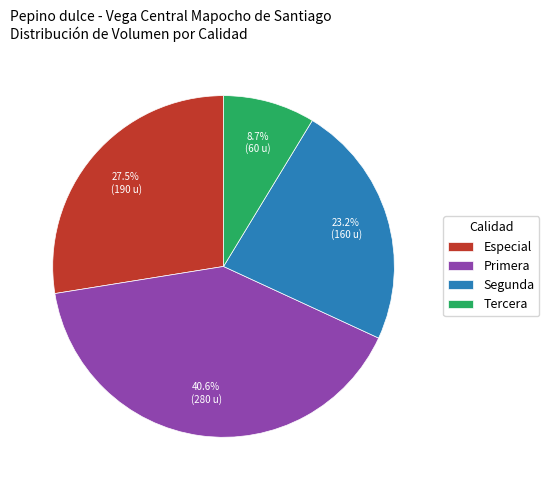

To the nearest percent, what percentage of the pie is Segunda?

23%